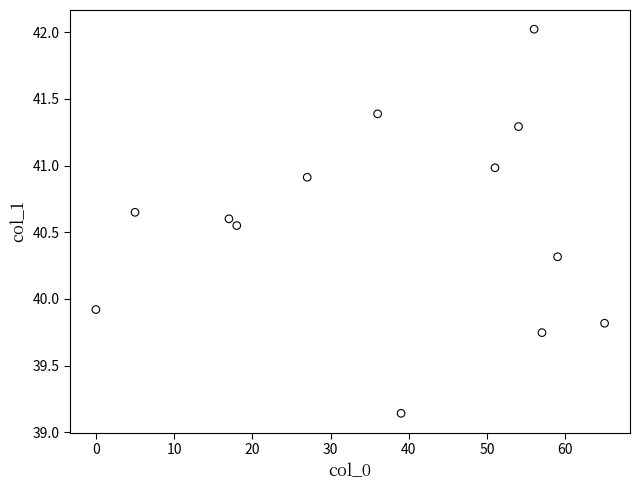

What Y value in the scatter plot is closest to 40?

39.9